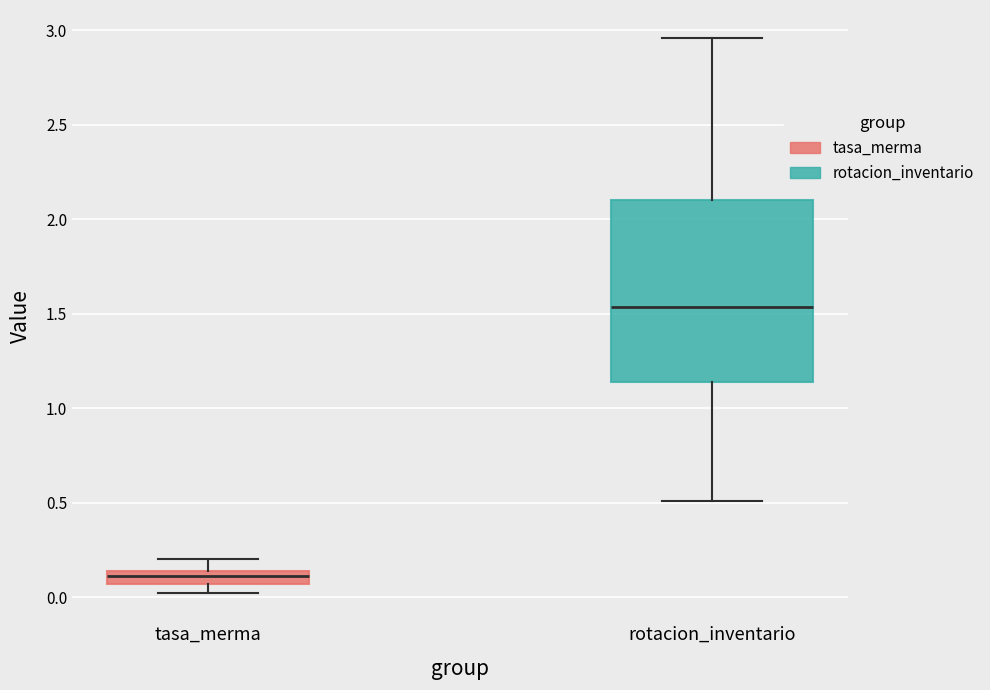

Where is the lower edge of the box for tasa_merma on the y-axis? The values are not printed on the chart, so give them approximately, as read against the axis.

0.05